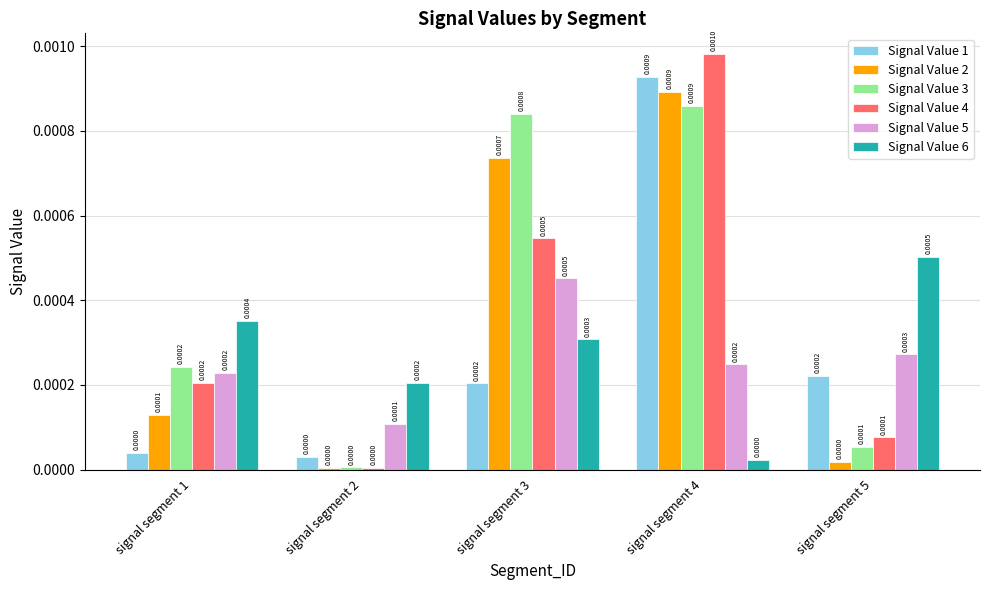

Does the chart contain stacked bars?

No